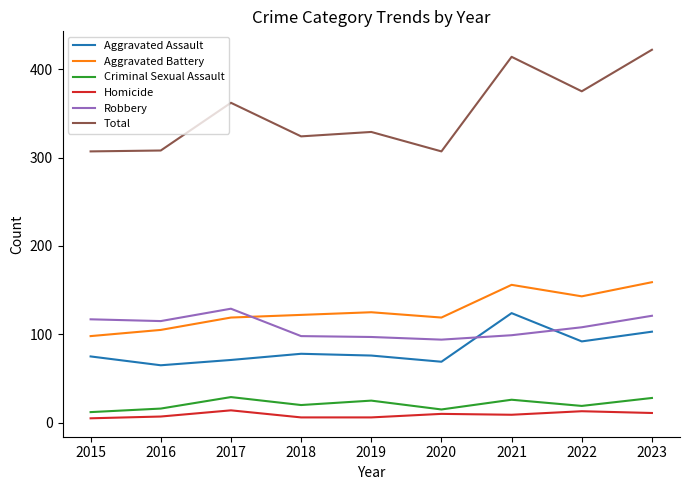

How many series are shown in this chart?

6